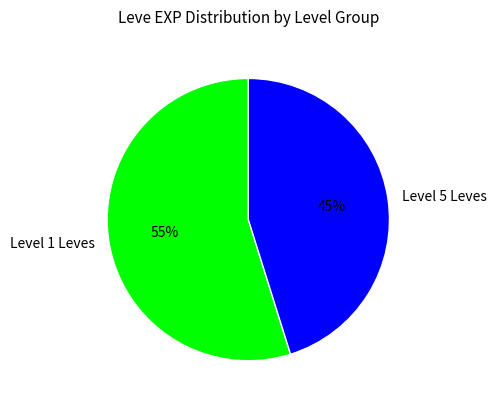

To the nearest percent, what portion does Level 5 Leves represent?

45%